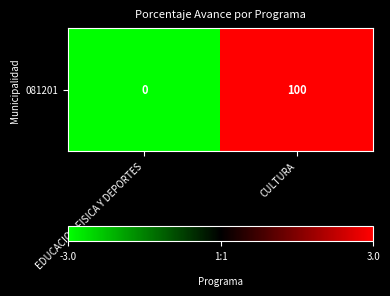

Between CULTURA and EDUCACION FISICA Y DEPORTES, which is larger?

CULTURA